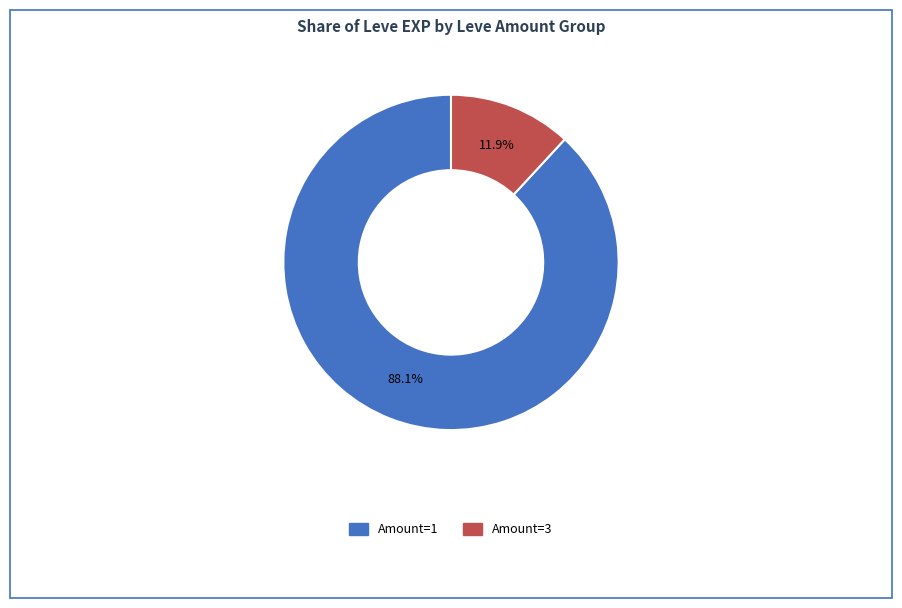

Is there a majority slice in this chart?

Yes